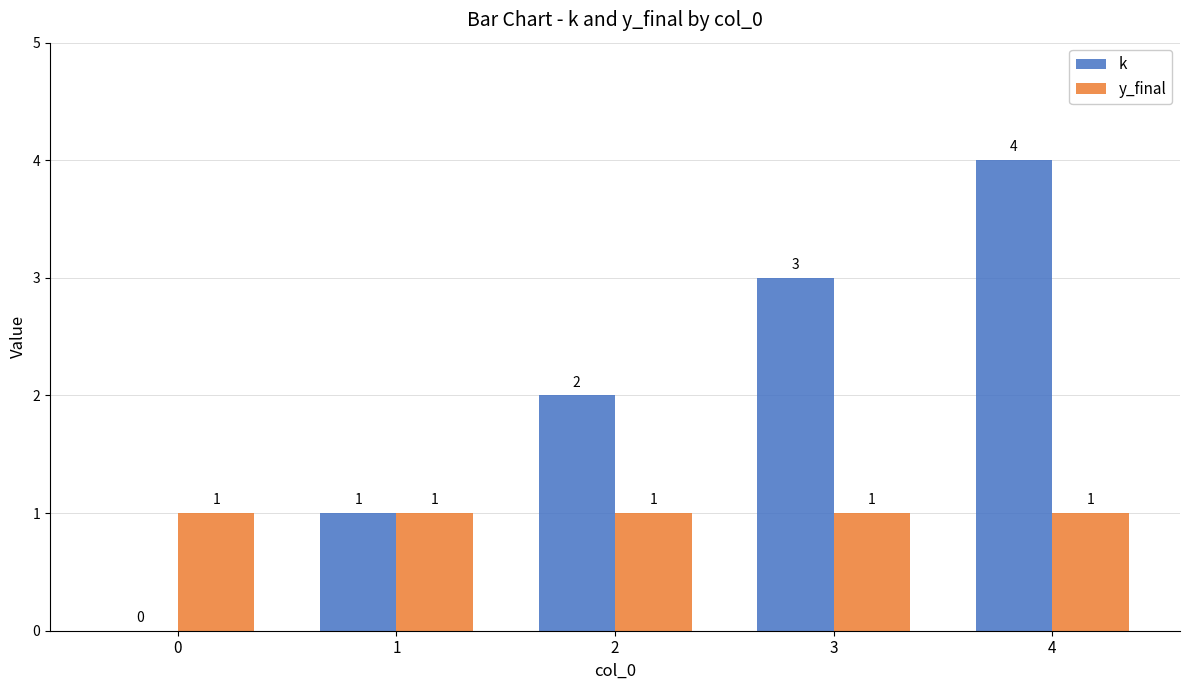

Is it true that k equals 2 at 0?

False